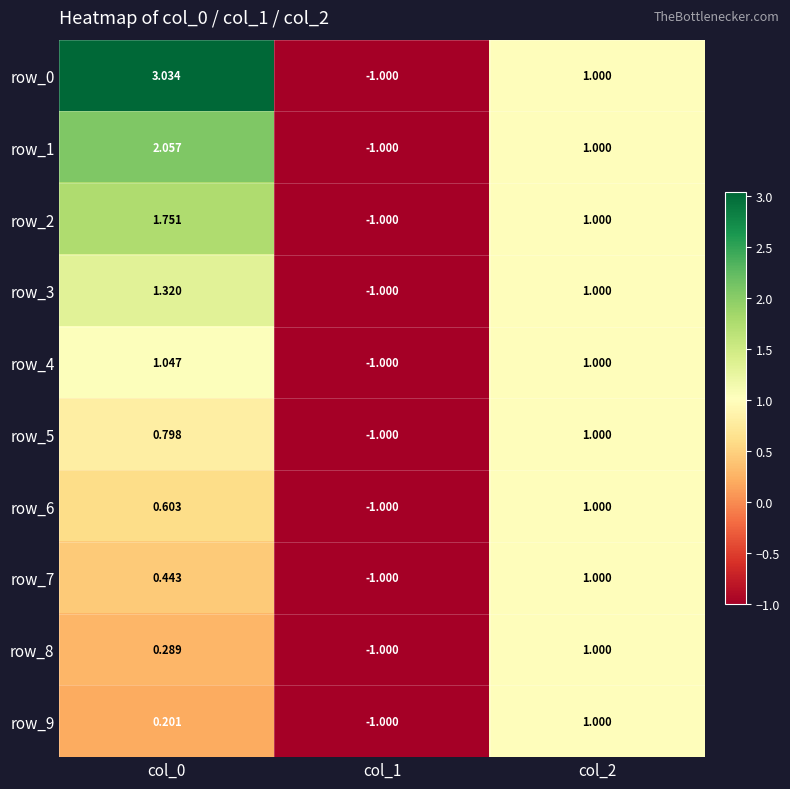

Is the value of row_4 at col_0 greater than the value of row_2 at col_0?

No